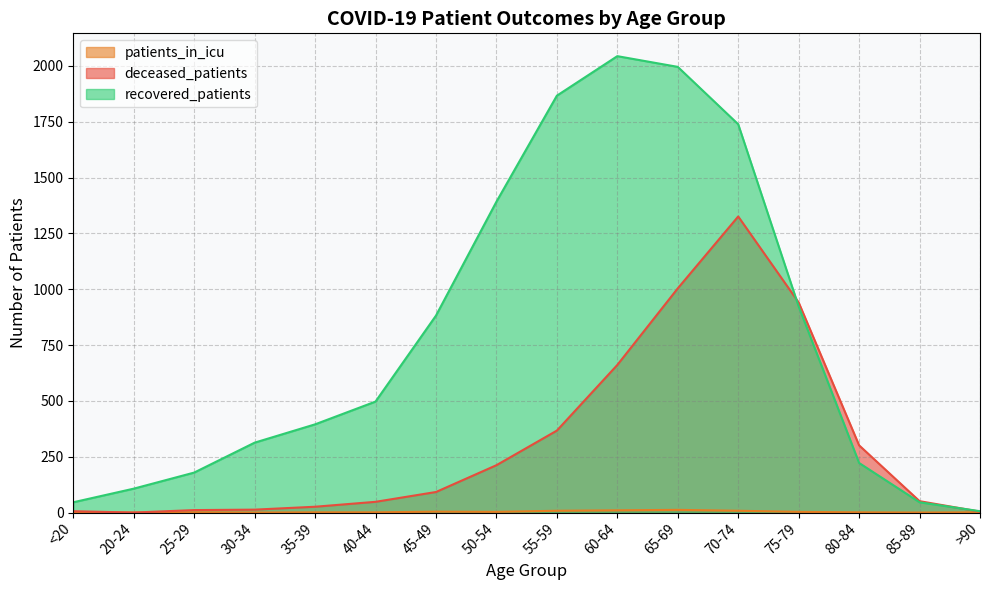

Which category has the highest value in the deceased_patients series?

70-74